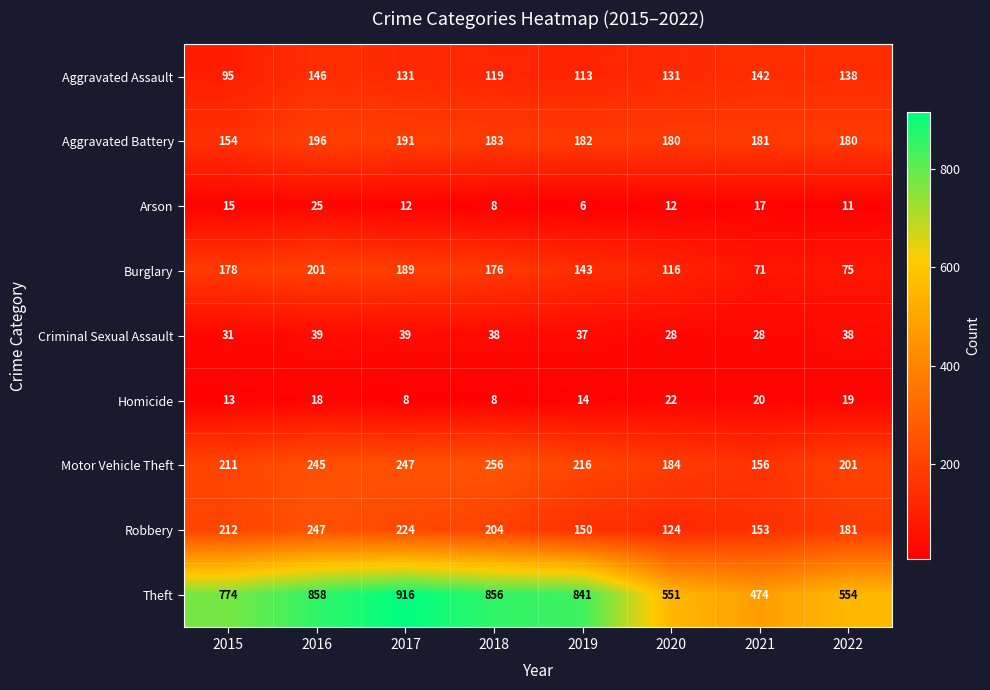

Which series has the largest range (max minus min)?

Theft